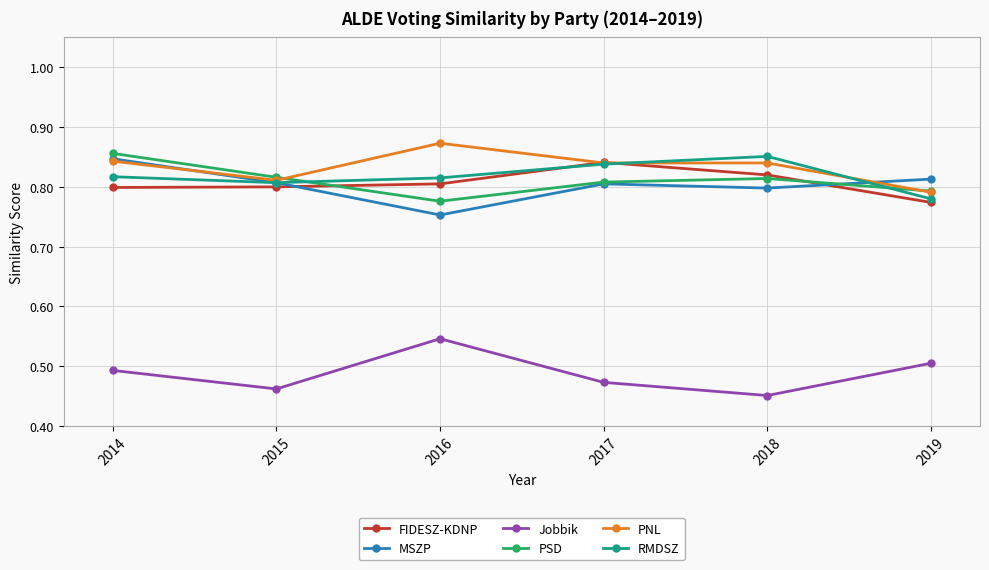

Which series ends up on top after the final intersection of FIDESZ-KDNP and PNL?

PNL